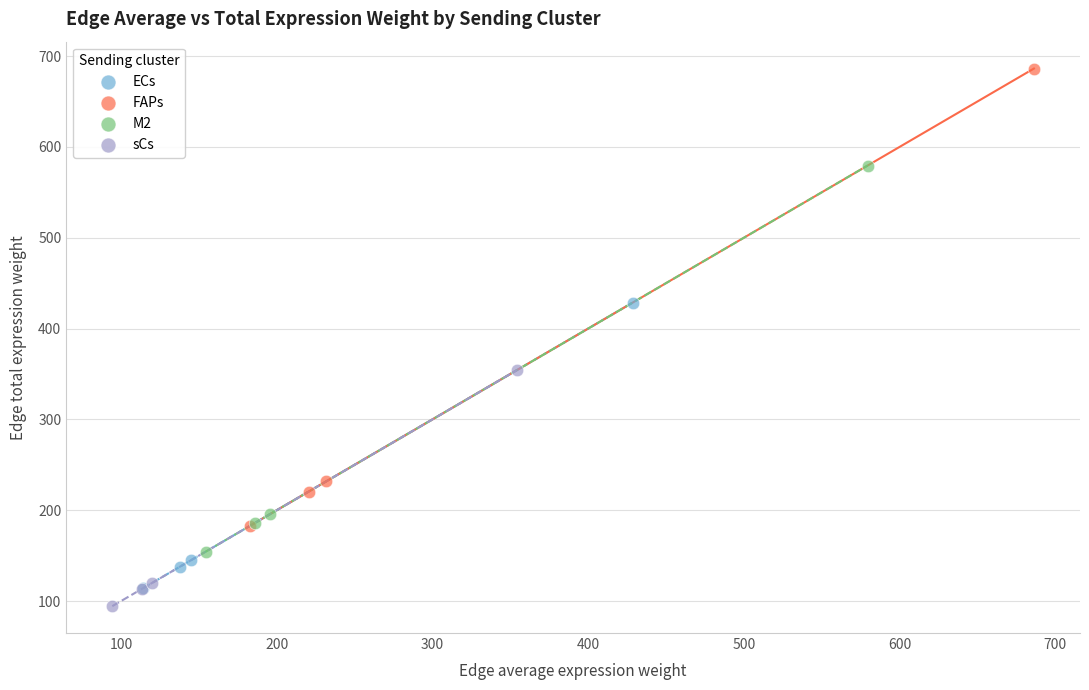

Which series reaches the maximum Y coordinate?

FAPs